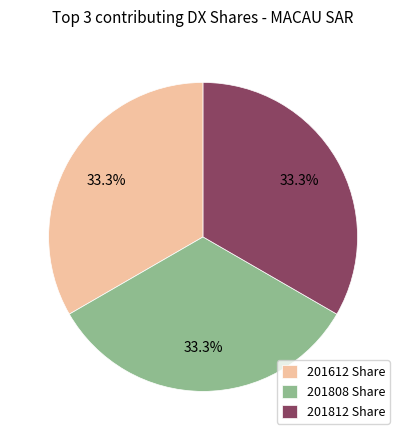

Does any single category account for the majority?

No